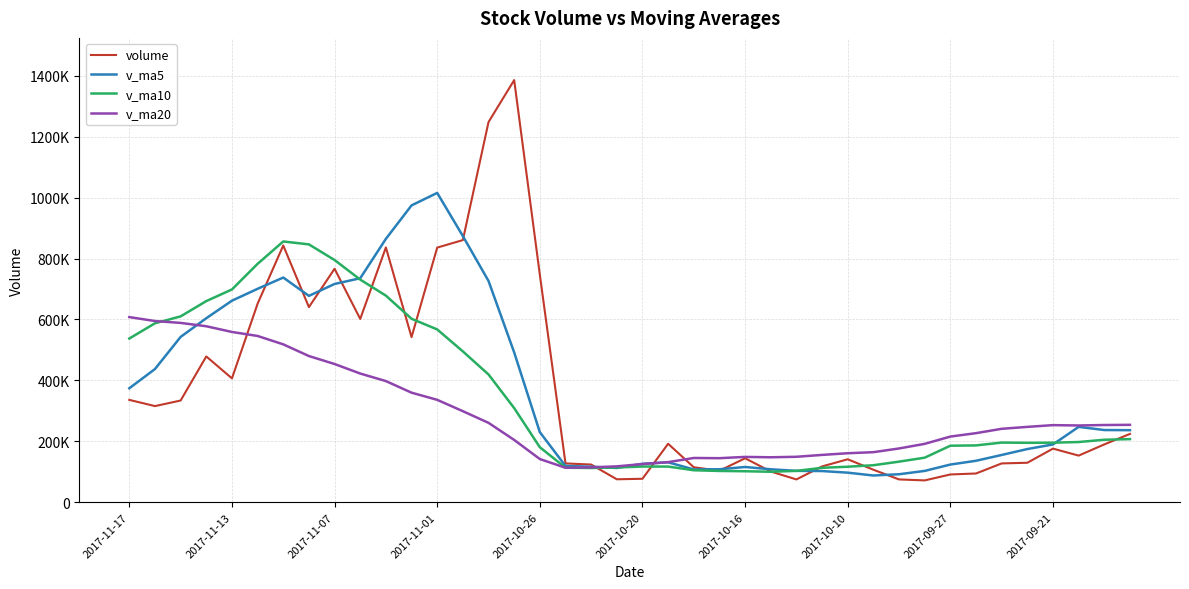

What are all the series names shown in the legend?

volume, v_ma5, v_ma10, v_ma20